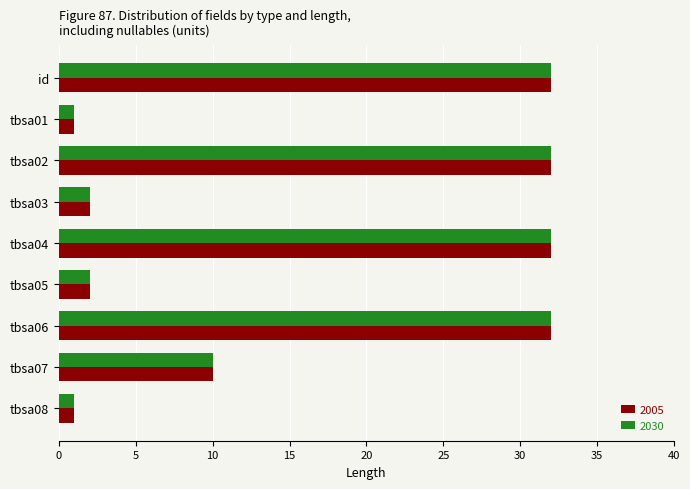

Where is 2005 nearest to the value 16?

tbsa07